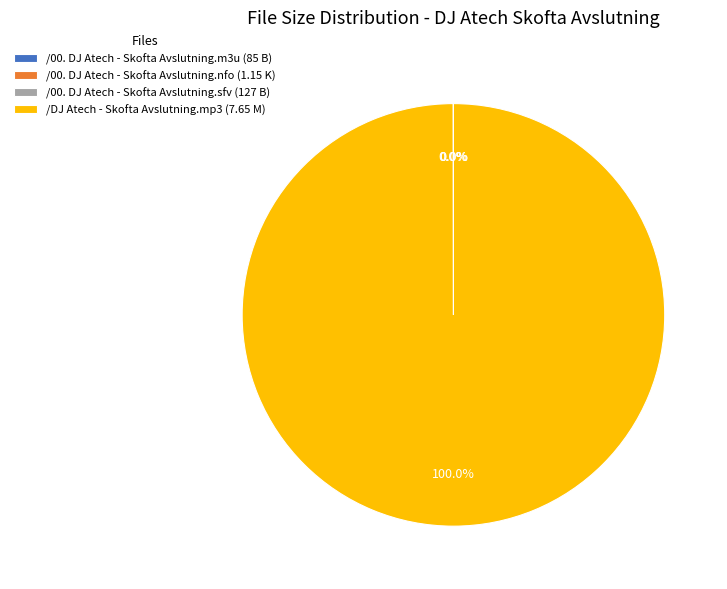

Which slice is the largest?

/DJ Atech - Skofta Avslutning.mp3 (7.65 M)